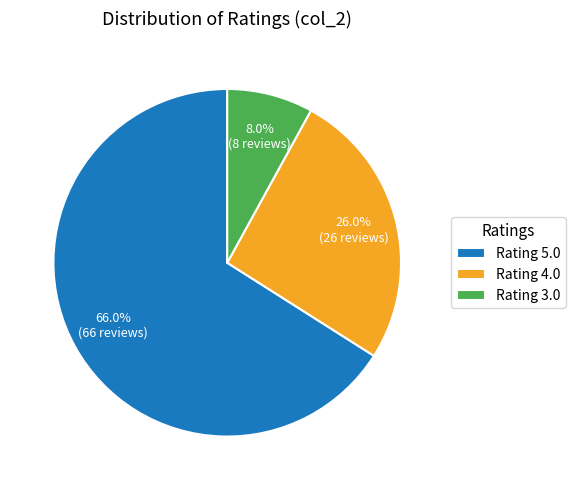

Do Rating 4.0 and Rating 3.0 together represent more than half of the pie?

No